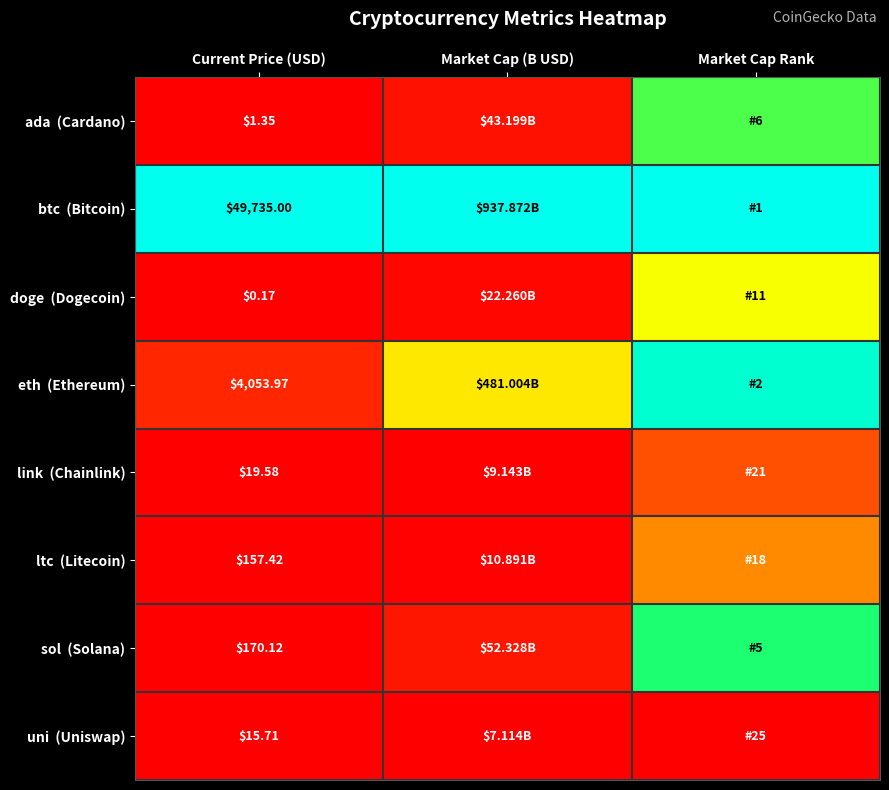

At which category is the sum across all series the highest?

Market Cap Rank